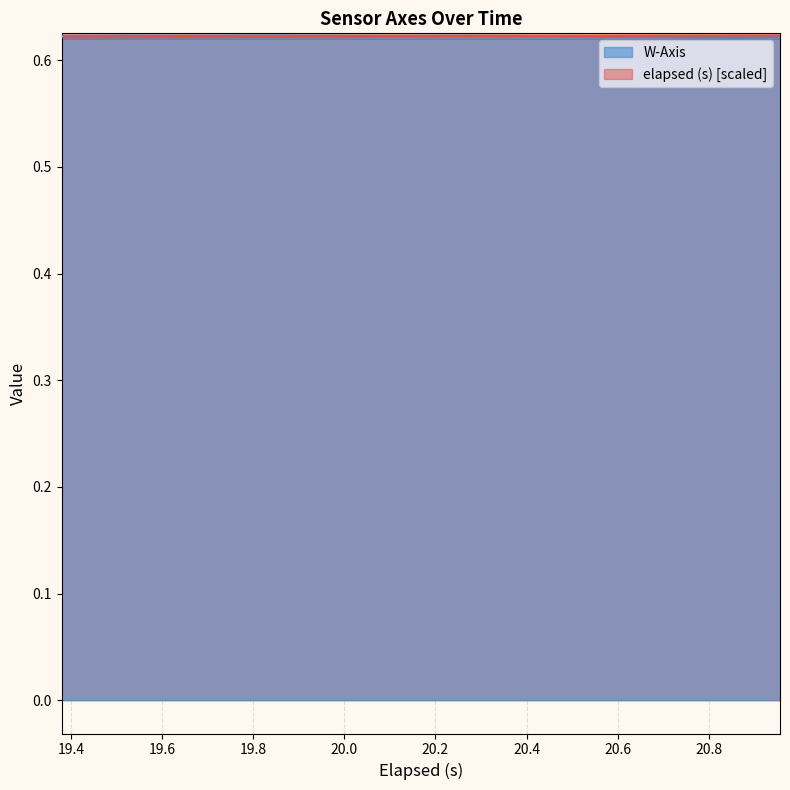

Rank the series by their maximum value, from highest to lowest.

elapsed (s), W-Axis